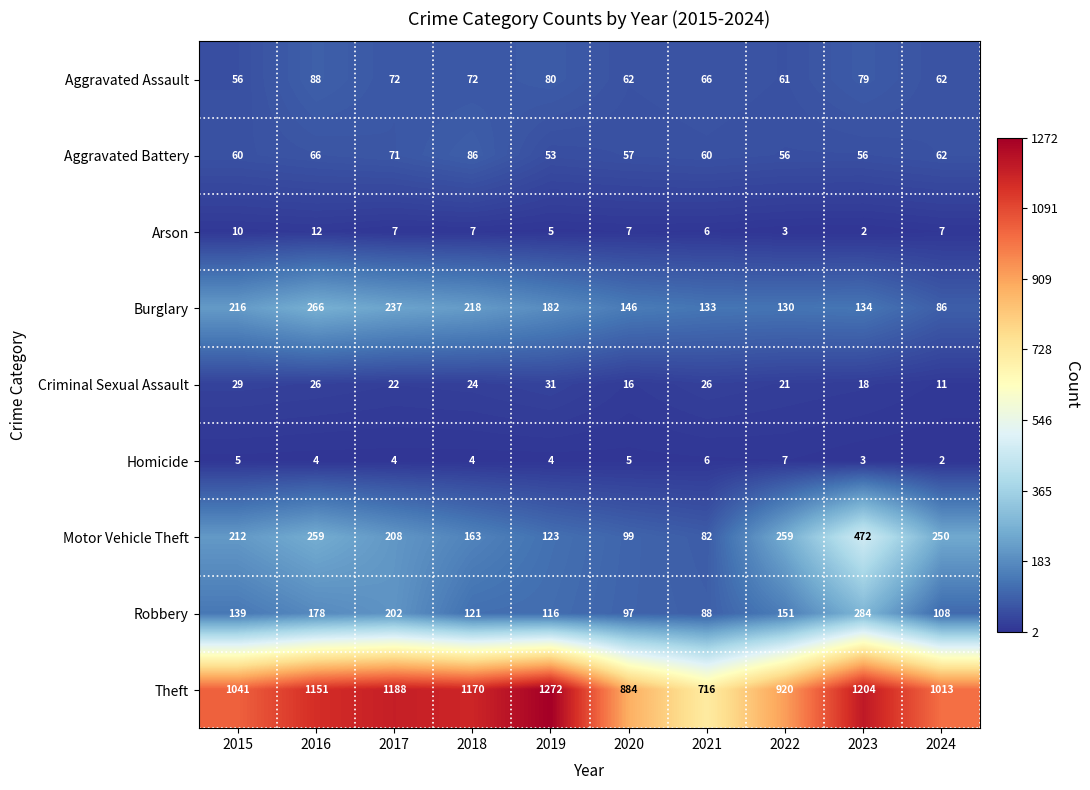

What is the total value across all series at 2020?

1373